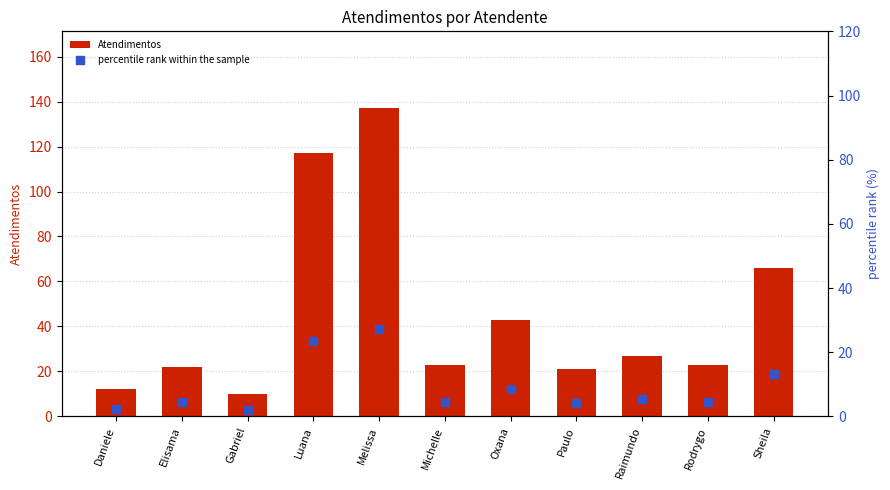

What are all the series names shown in the legend?

Atendimentos, percentile rank within the sample